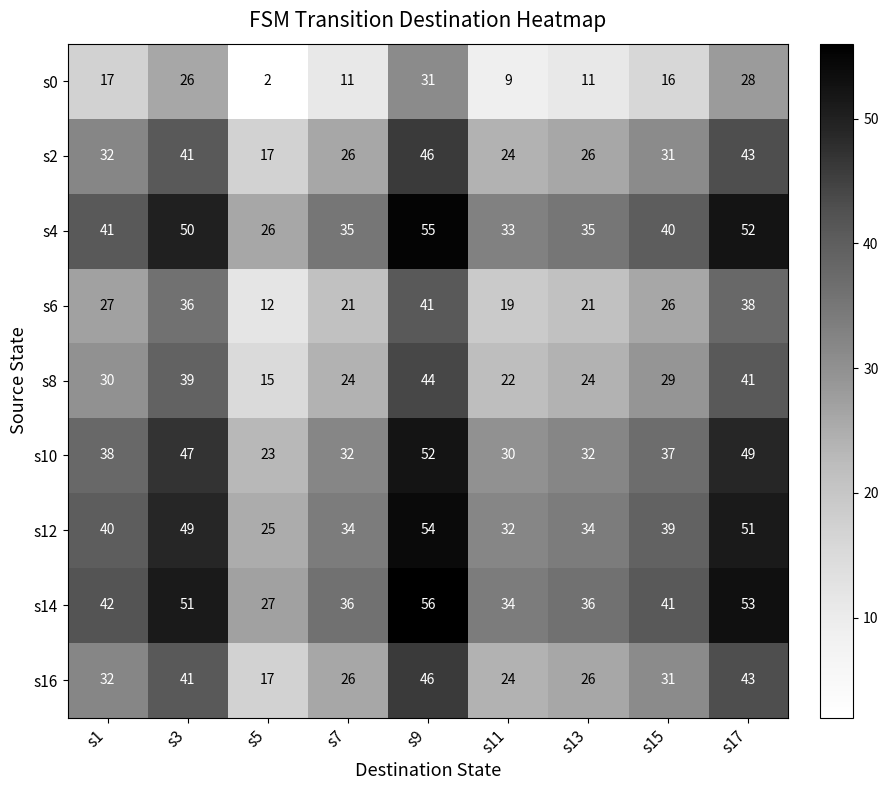

What is the difference between the highest and lowest values at s13?

25